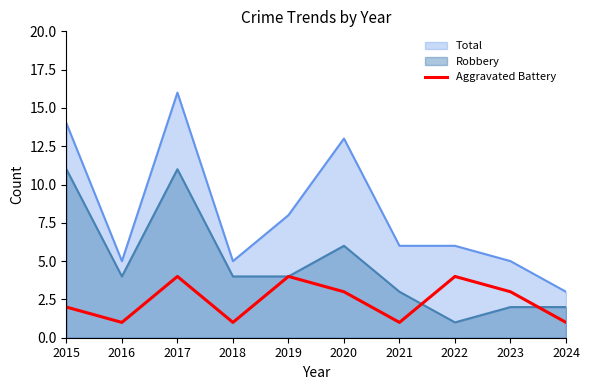

Reading right to left, extract all data points from this chart.

Total: 3	5	6	6	13	8	5	16	5	14
Robbery: 2	2	1	3	6	4	4	11	4	11
Aggravated Battery: 1	3	4	1	3	4	1	4	1	2